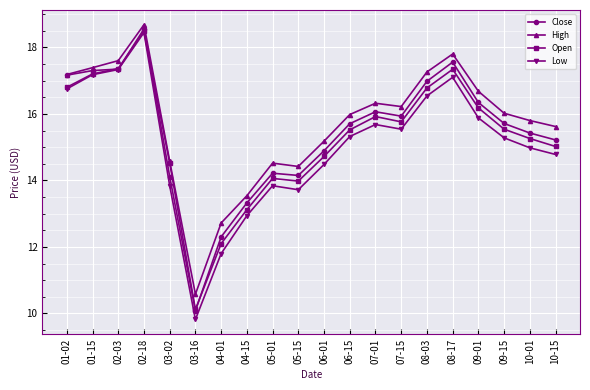

Rank the series by their average value, from lowest to highest.

Low, Open, Close, High